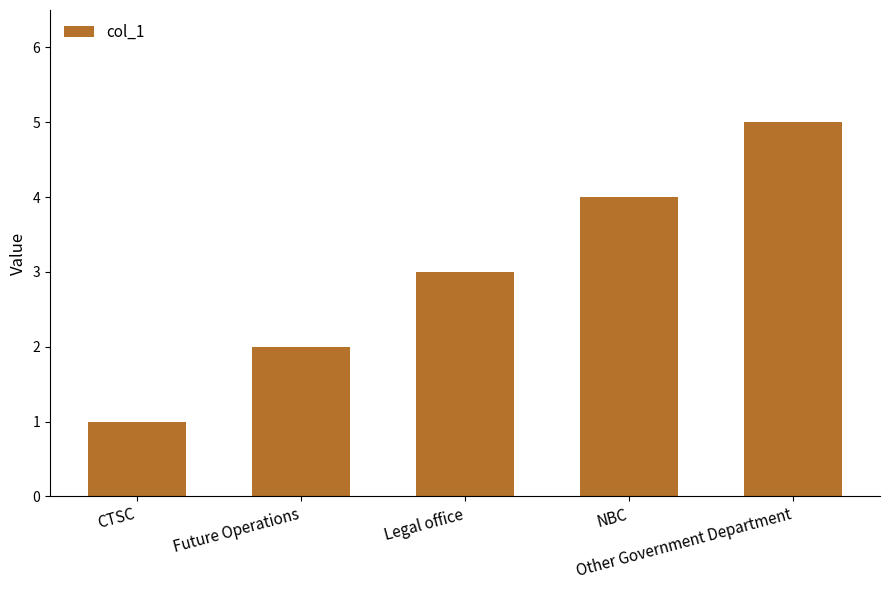

What is the label of the 4th bar from the right?

Future Operations